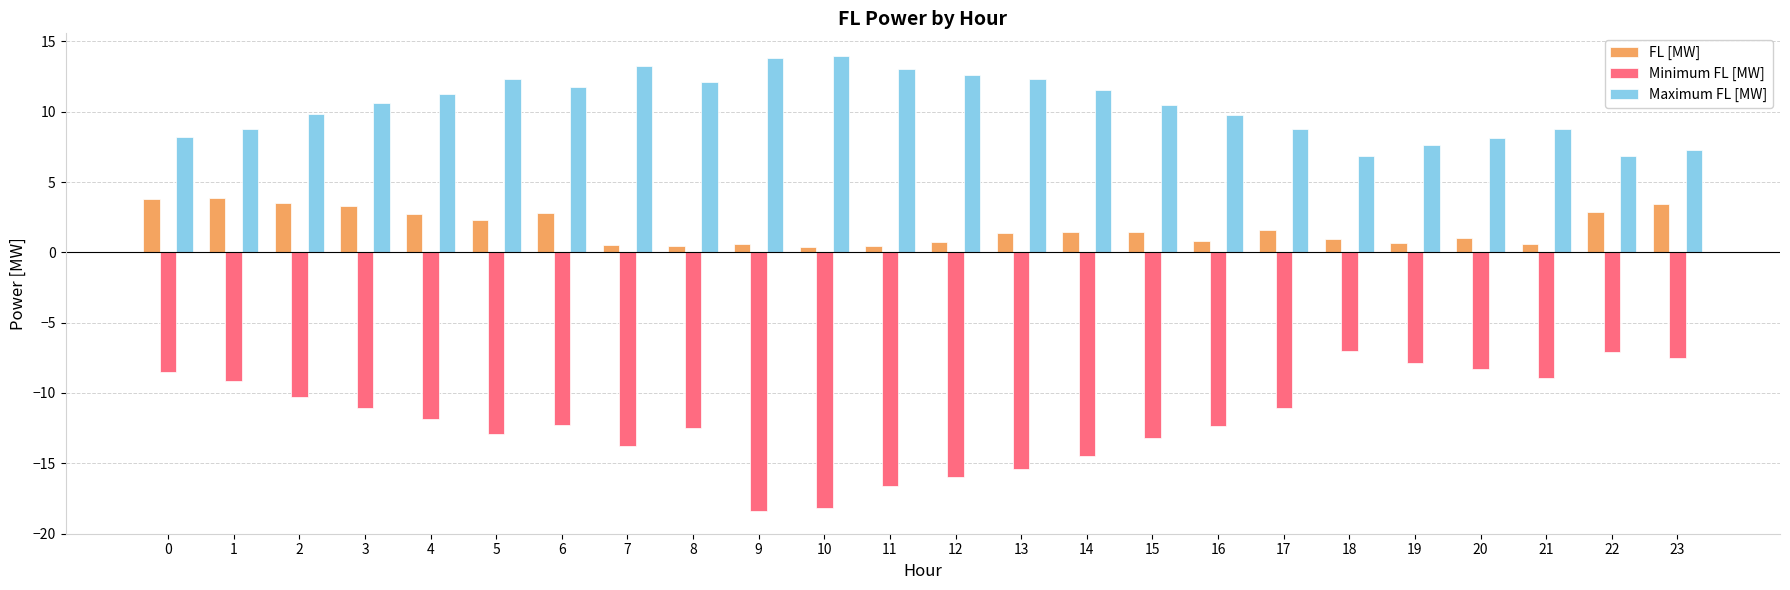

Is it true that Maximum FL [MW] equals 6.8 at 18?

True